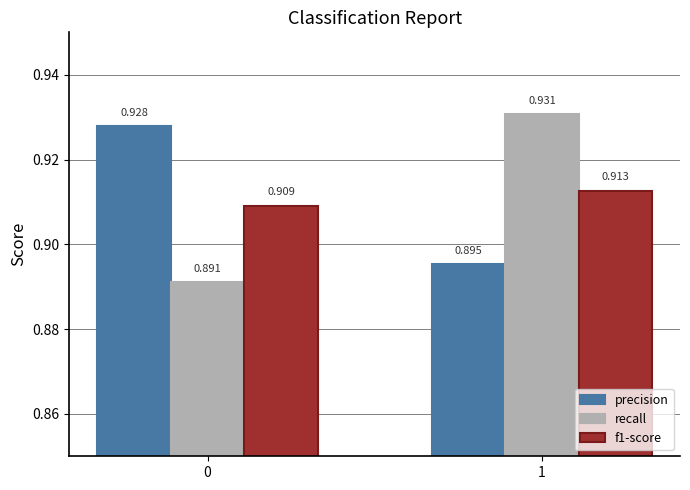

Which series has the largest range (max minus min)?

recall